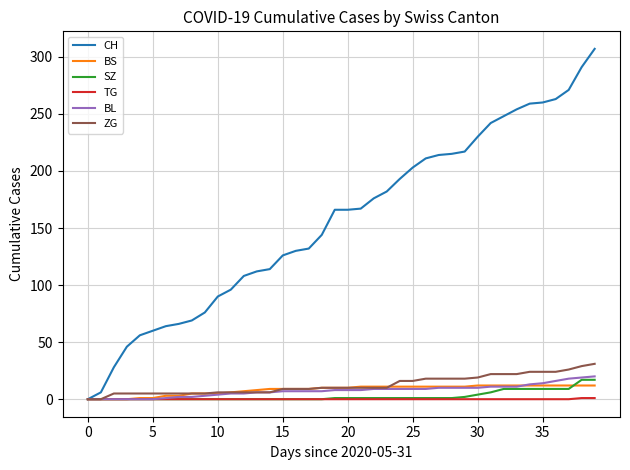

Which series has the widest spread of values?

CH